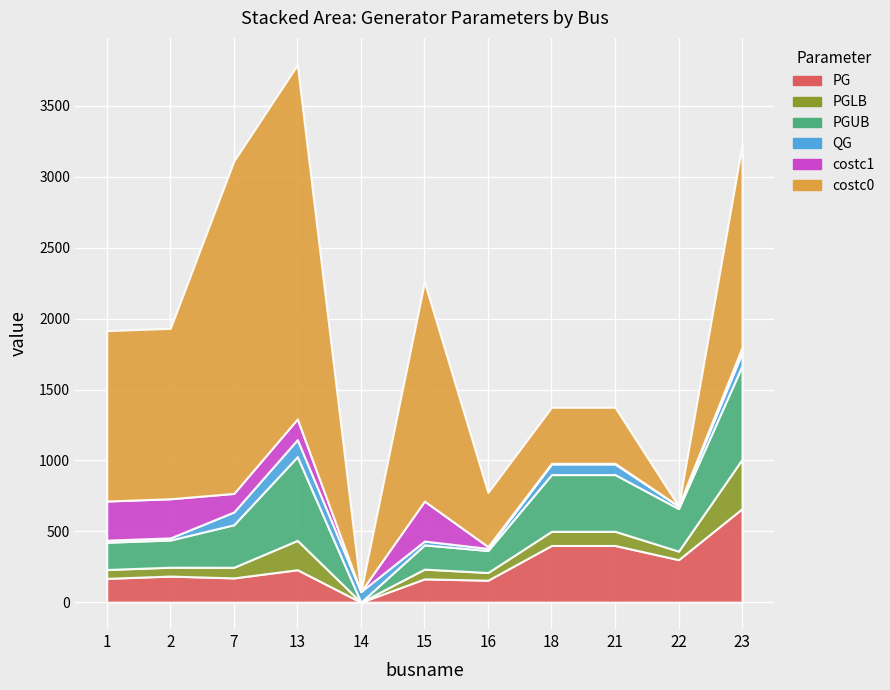

After their last crossing, which series has the higher values: PG or QG?

PG